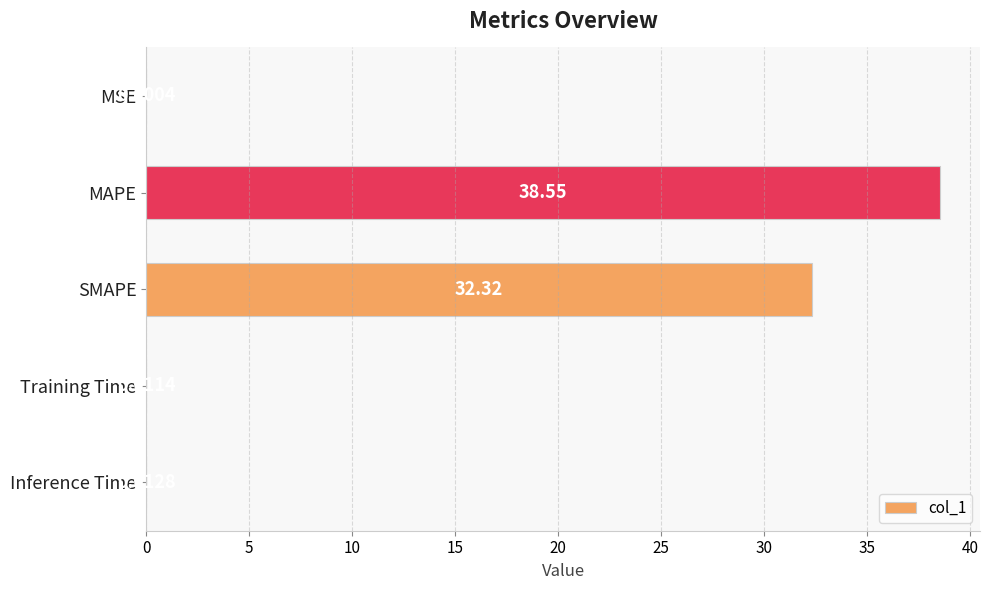

What is the sum of all values?

70.9